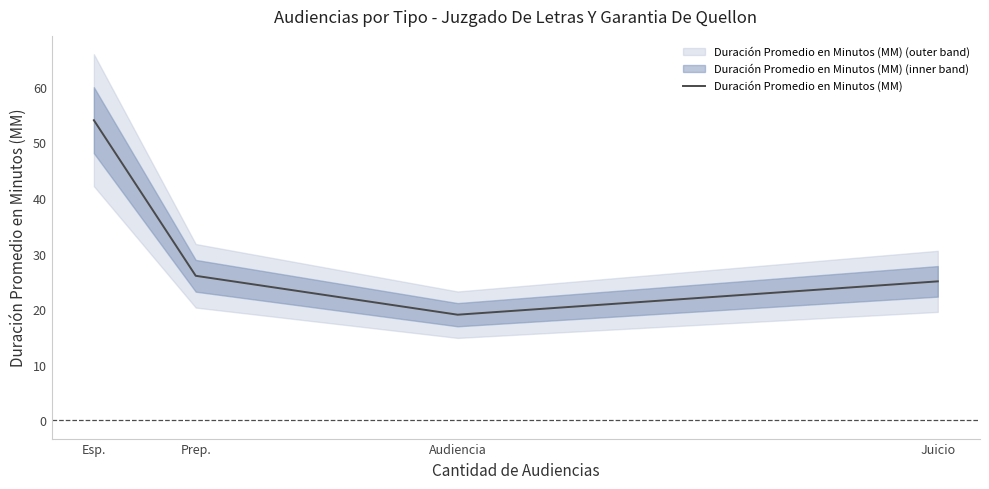

How many lines are shown in the chart?

1